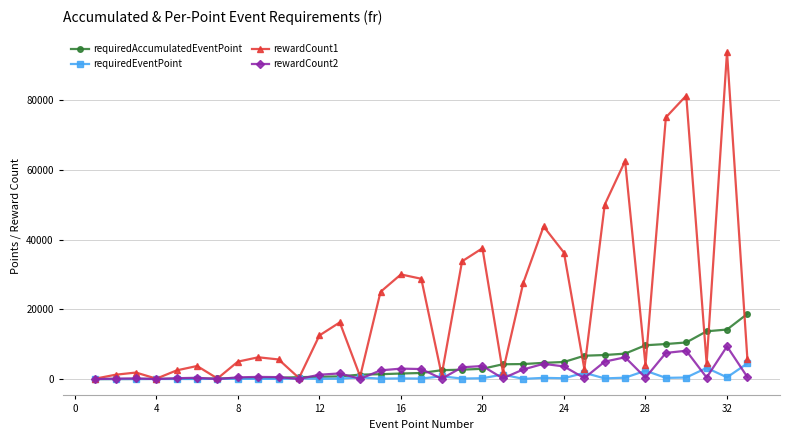

Which series has the widest spread of values?

rewardCount1